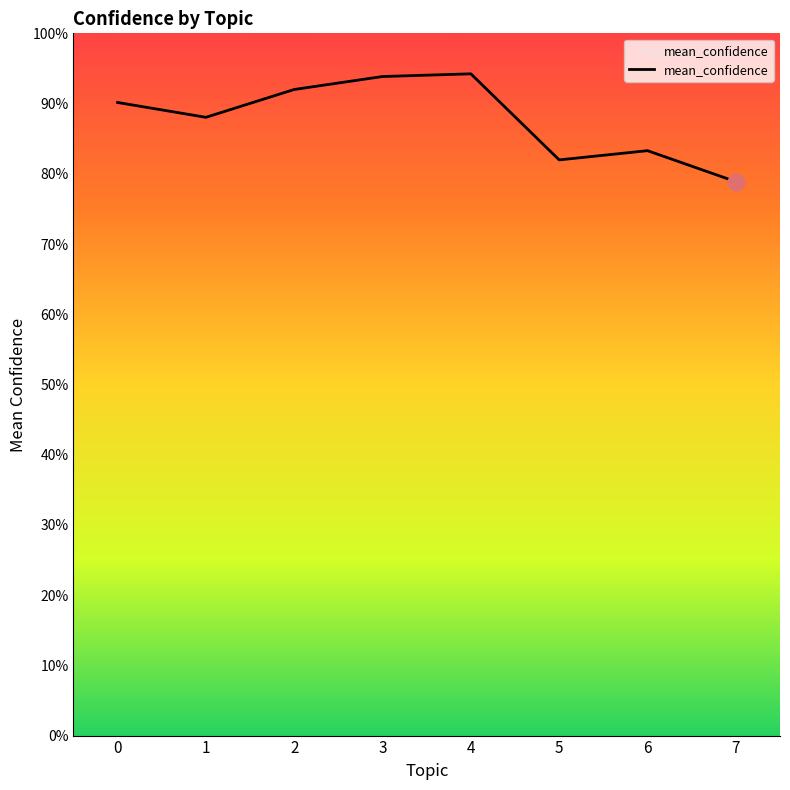

Is this an area chart (filled region under the line)?

No